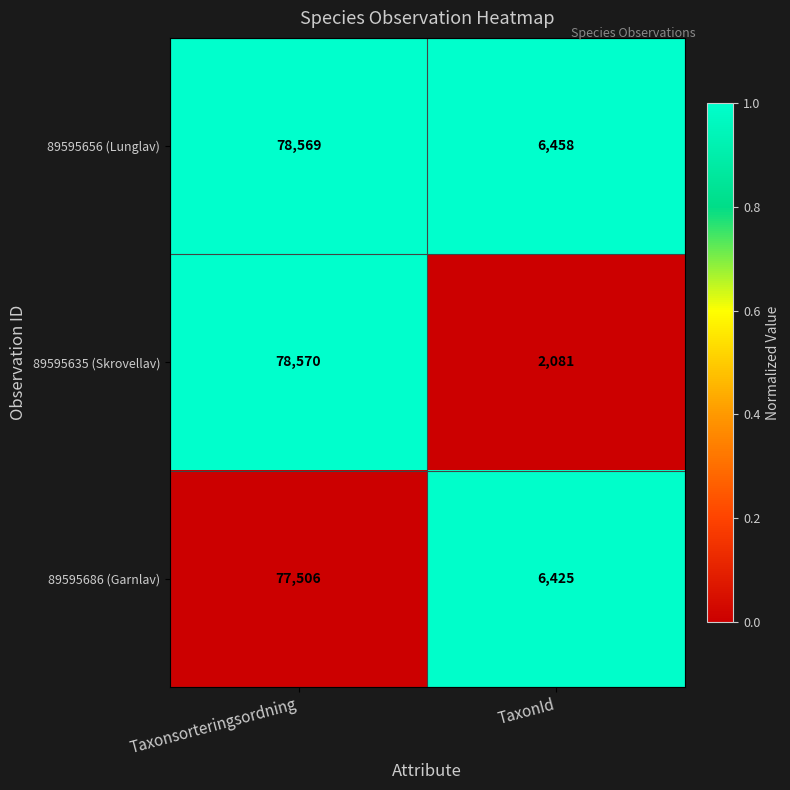

Rank the series by their average value, from lowest to highest.

89595635 (Skrovellav), 89595686 (Garnlav), 89595656 (Lunglav)